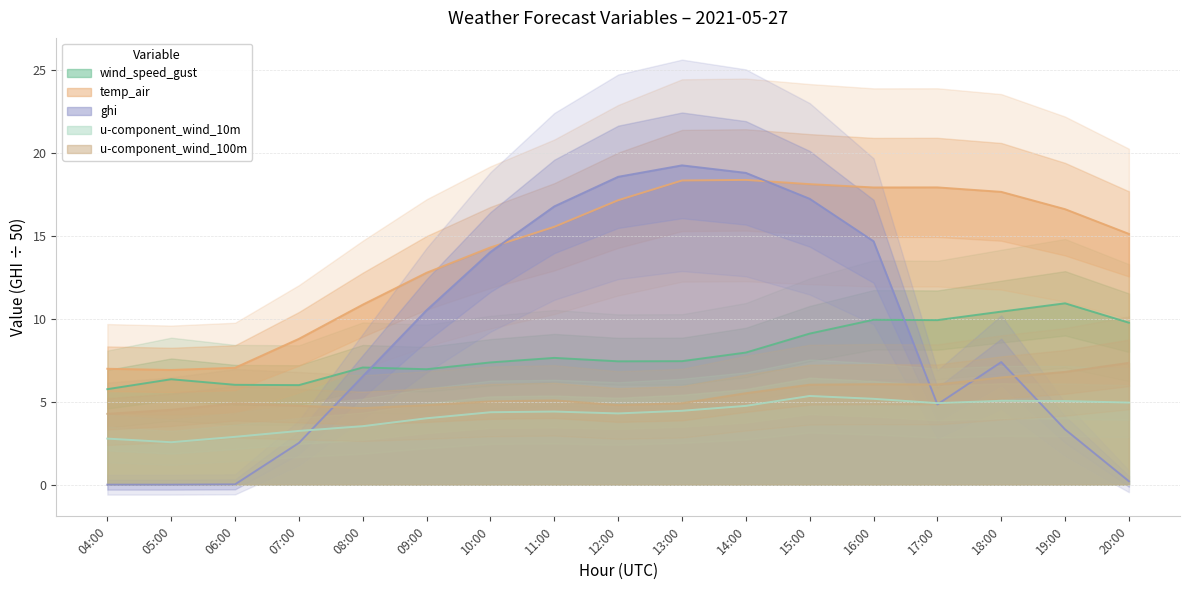

Reading left to right, extract all data points from this chart.

wind_speed_gust: 5.8	6.4	6.0	6.0	7.1	7.0	7.4	7.7	7.4	7.5	8.0	9.1	10.0	9.9	10.4	10.9	9.8
temp_air: 7.0	6.9	7.1	8.8	10.9	12.8	14.3	15.6	17.2	18.4	18.4	18.1	17.9	17.9	17.7	16.6	15.1
ghi: 0.0	0.0	0.0	2.5	6.5	10.5	14.0	16.8	18.6	19.3	18.8	17.3	14.7	4.8	7.4	3.3	0.2
u-component_wind_10m: 2.8	2.6	2.9	3.2	3.5	4.0	4.4	4.4	4.3	4.5	4.8	5.4	5.2	4.9	5.1	5.0	5.0
u-component_wind_100m: 4.3	4.5	4.9	4.8	4.6	4.8	5.0	5.1	4.8	4.9	5.5	6.0	6.1	6.0	6.5	6.8	7.4